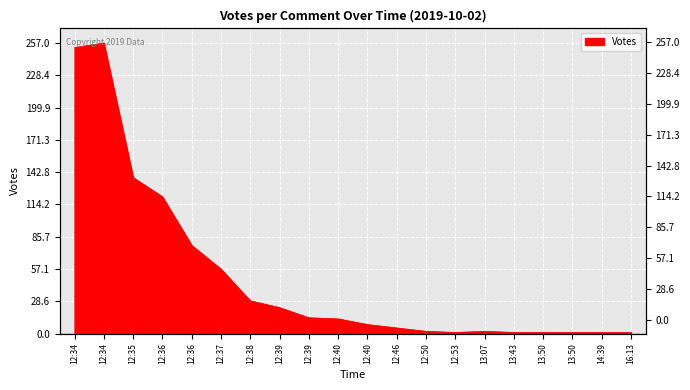

Where is the first local minimum?

12:53